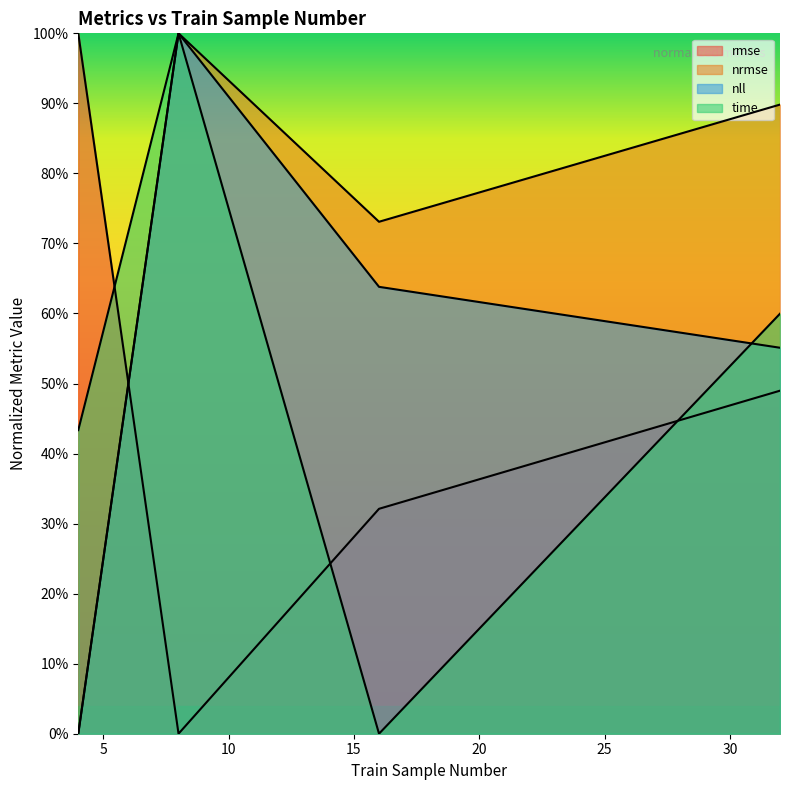

The nrmse series shows 0.2 at 16. True or false?

False